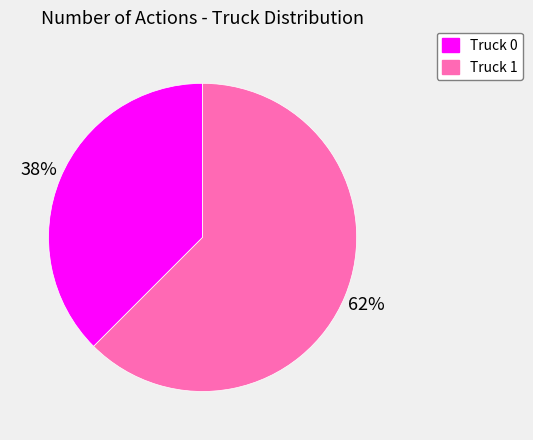

What is the ratio of the value at Truck 0 to the value at Truck 1?

0.6